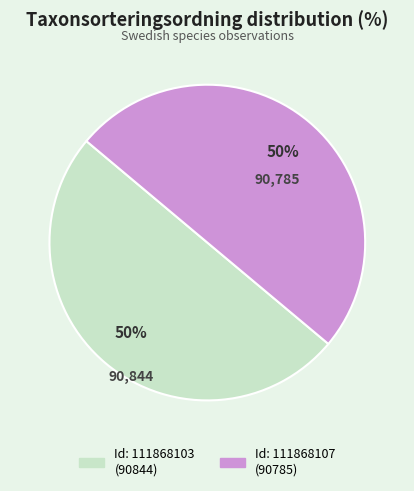

Which category has the smallest portion of the pie?

111868107